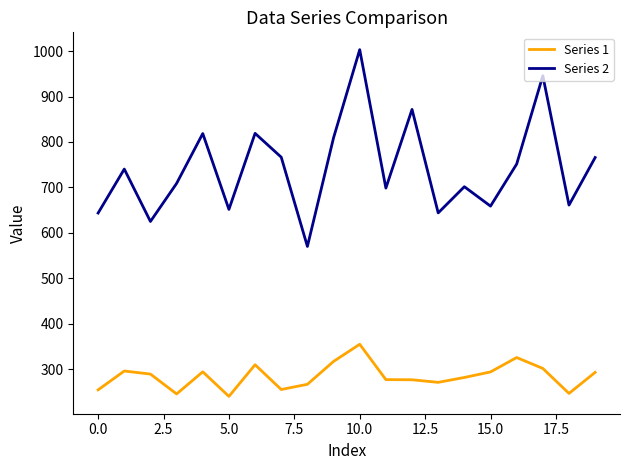

True or false: Series 1 and Series 2 intersect in this chart.

False